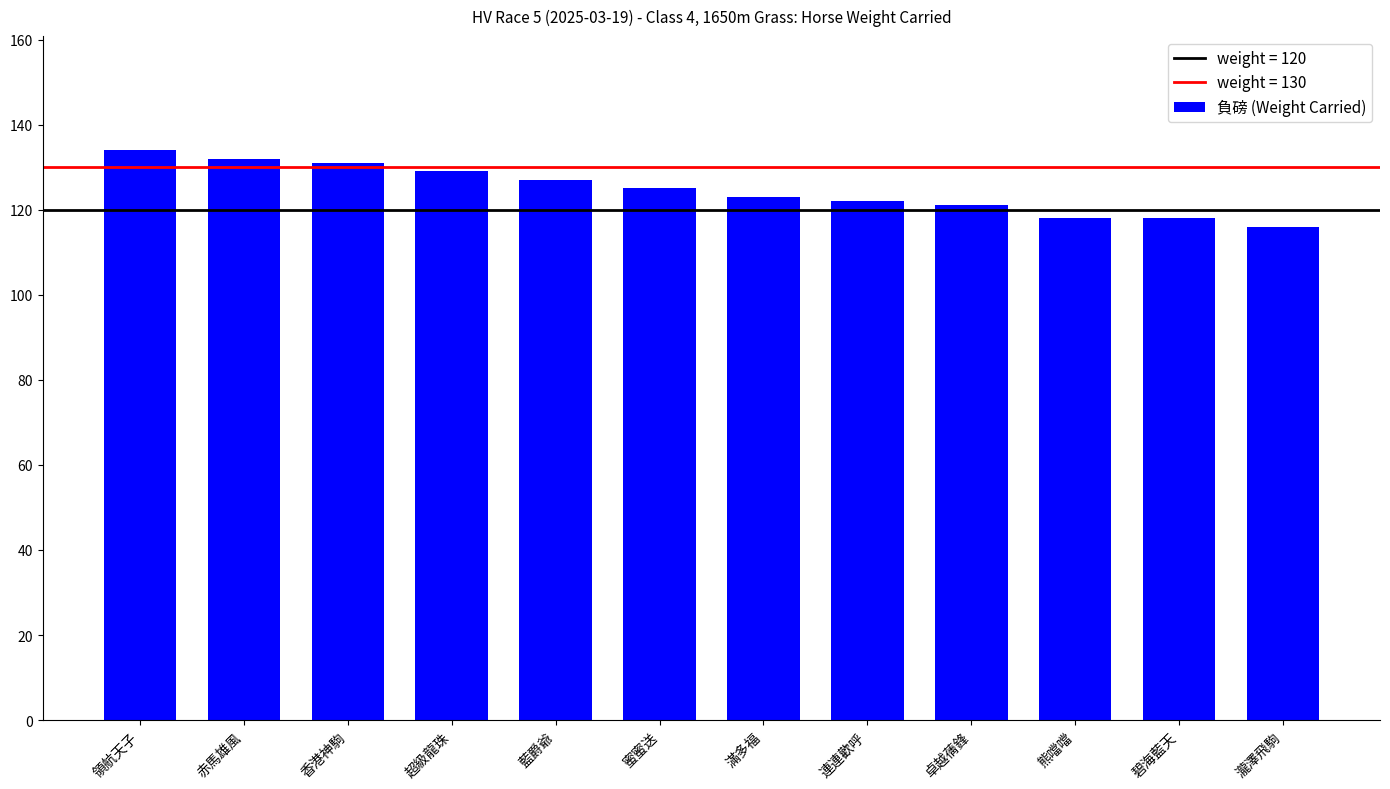

What is the minimum value shown in the chart?

116